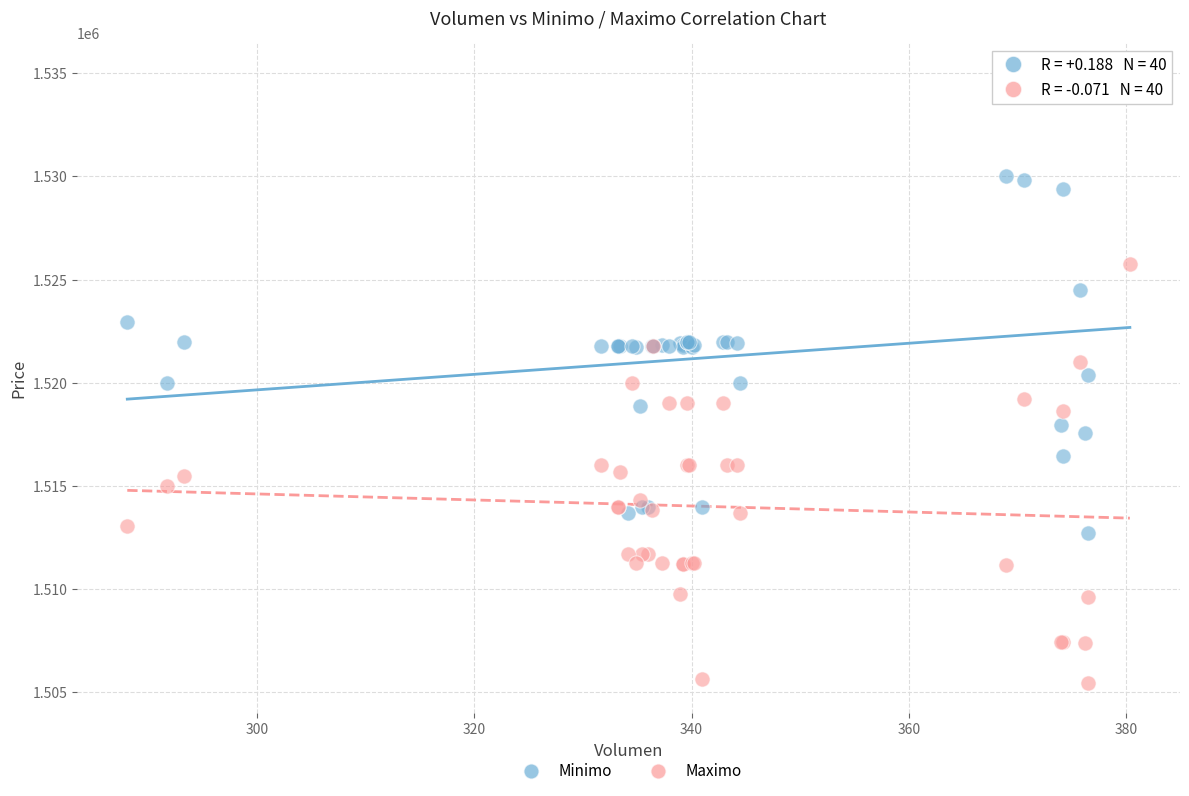

What are all the series names shown in the legend?

Minimo, Maximo